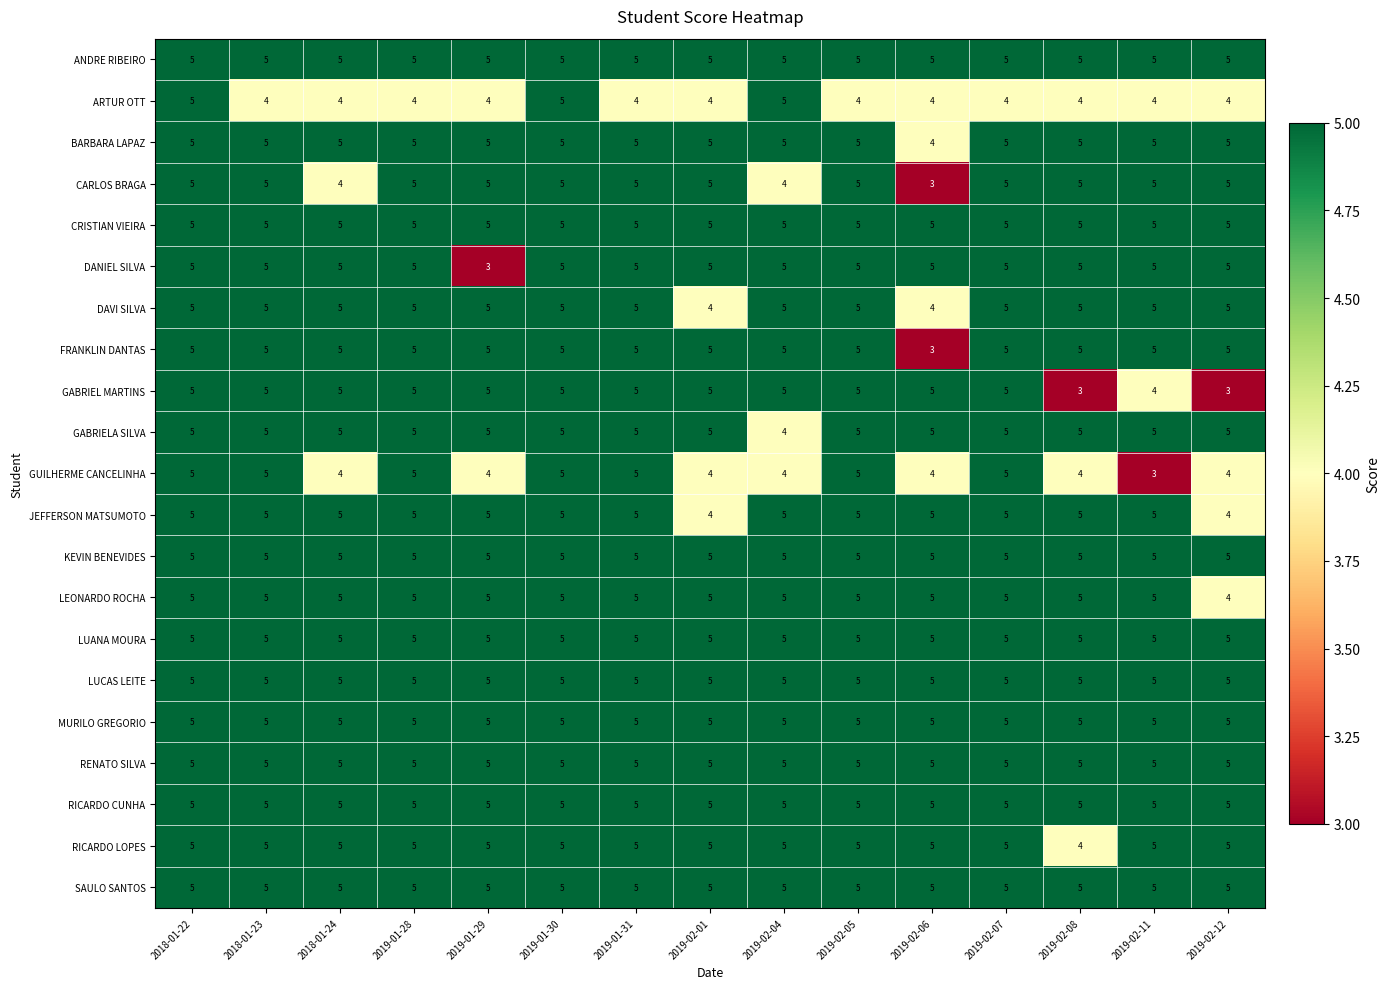

Between 2018-01-23 and 2019-01-30, which series saw the biggest shift?

ARTUR OTT